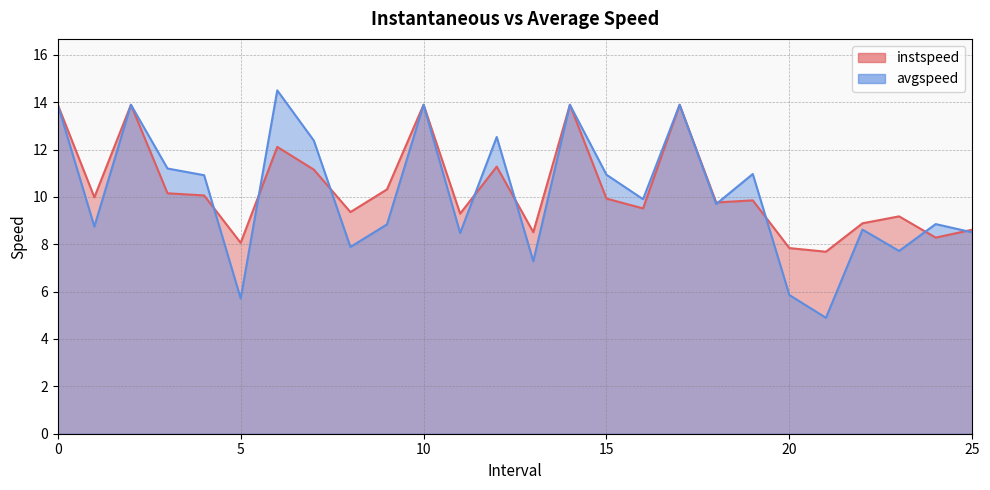

What is the sum of all avgspeed values?

263.9